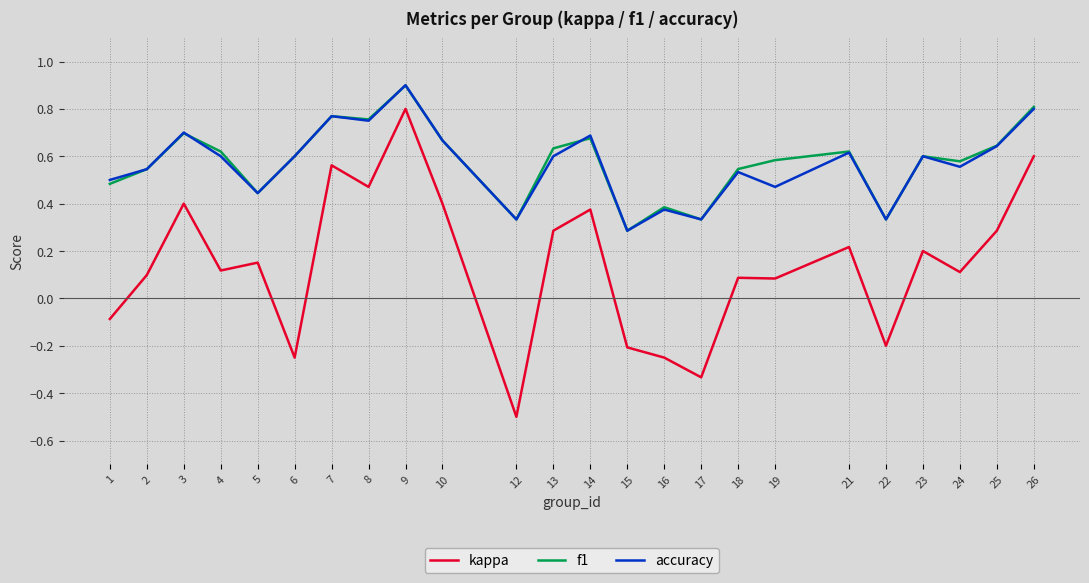

At which category is the sum across all series the highest?

9